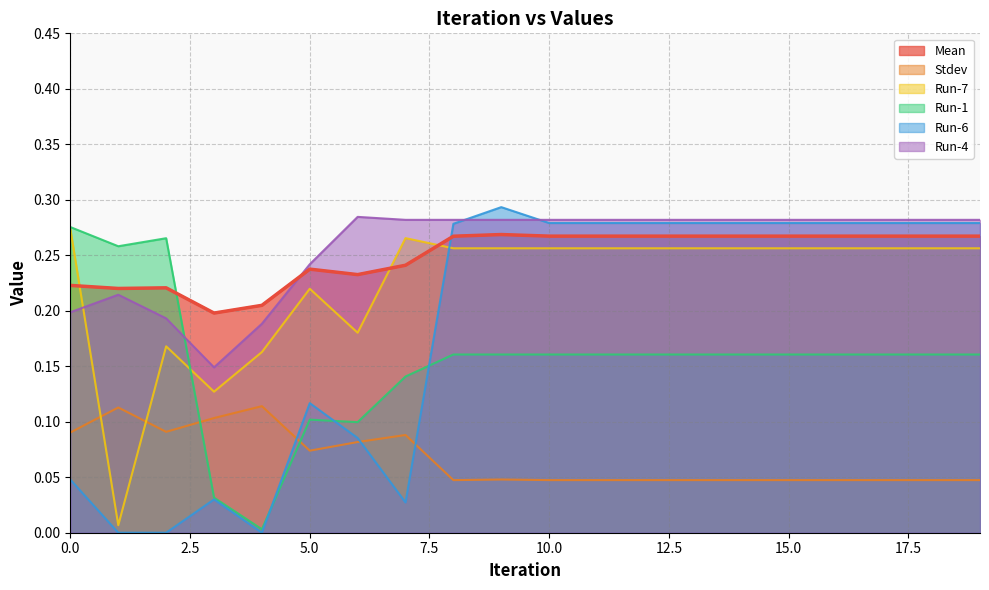

True or false: Run-6 has a value of 0.3 at 14.

True